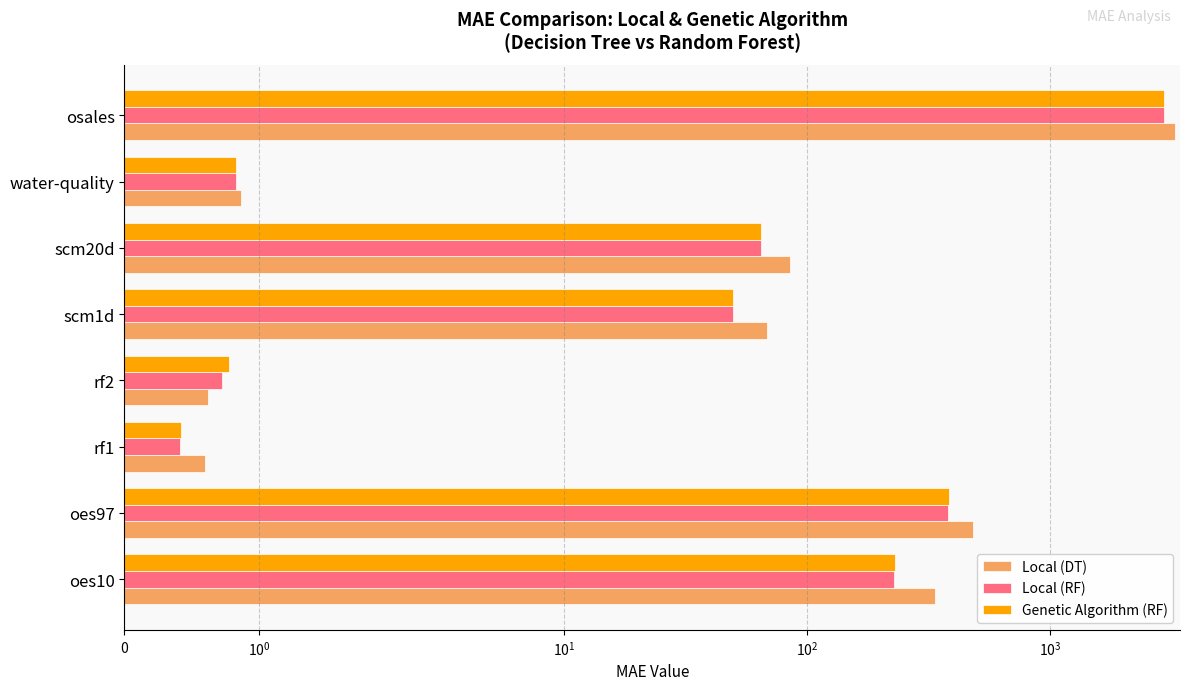

Between osales and oes97, which is larger?

osales